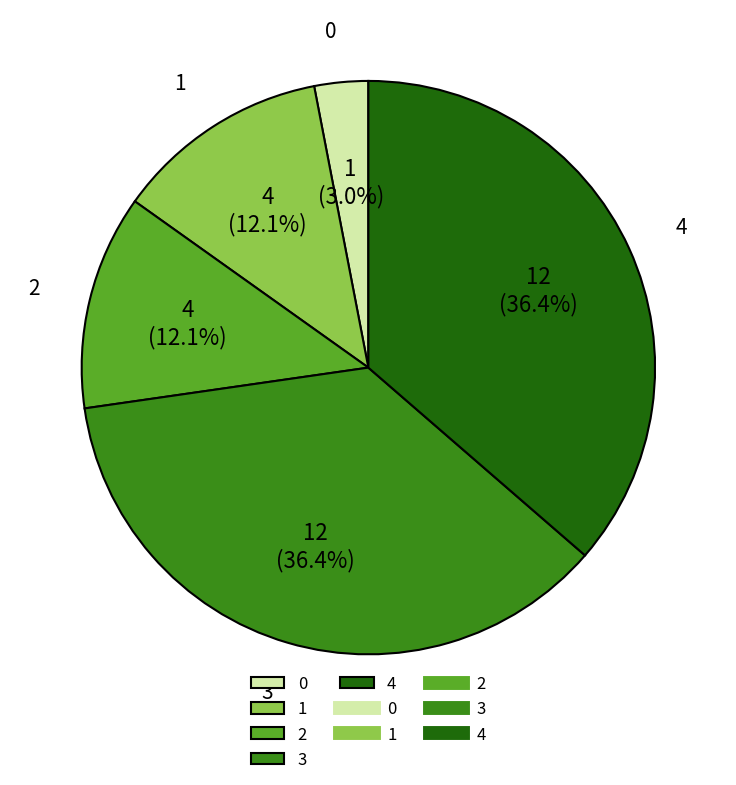

What is the ratio of the value at 1 to the value at 4?

0.3